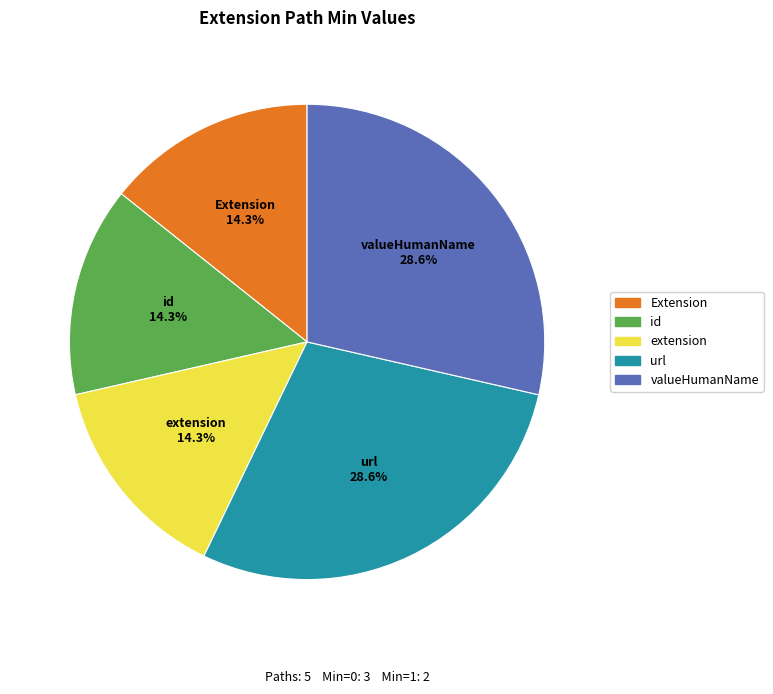

Does any single category account for the majority?

No